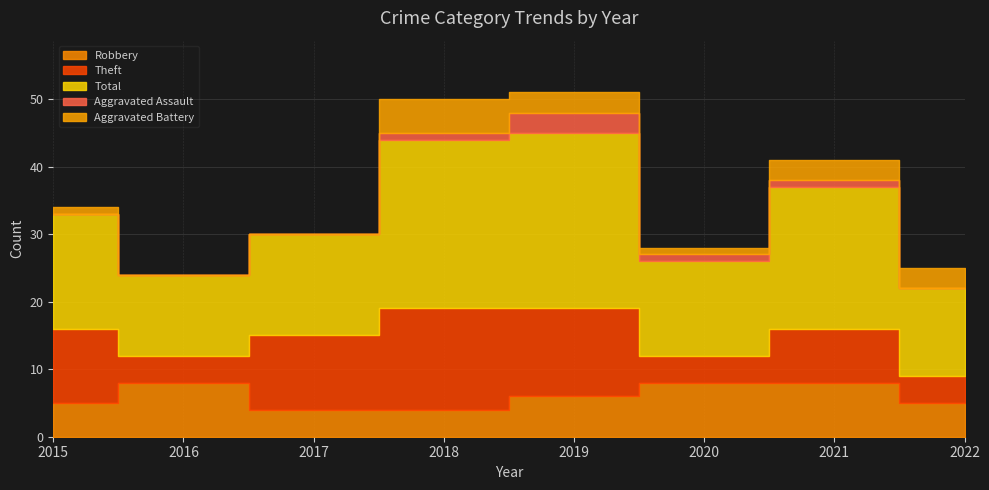

What is the total value across all series at 2022?

25